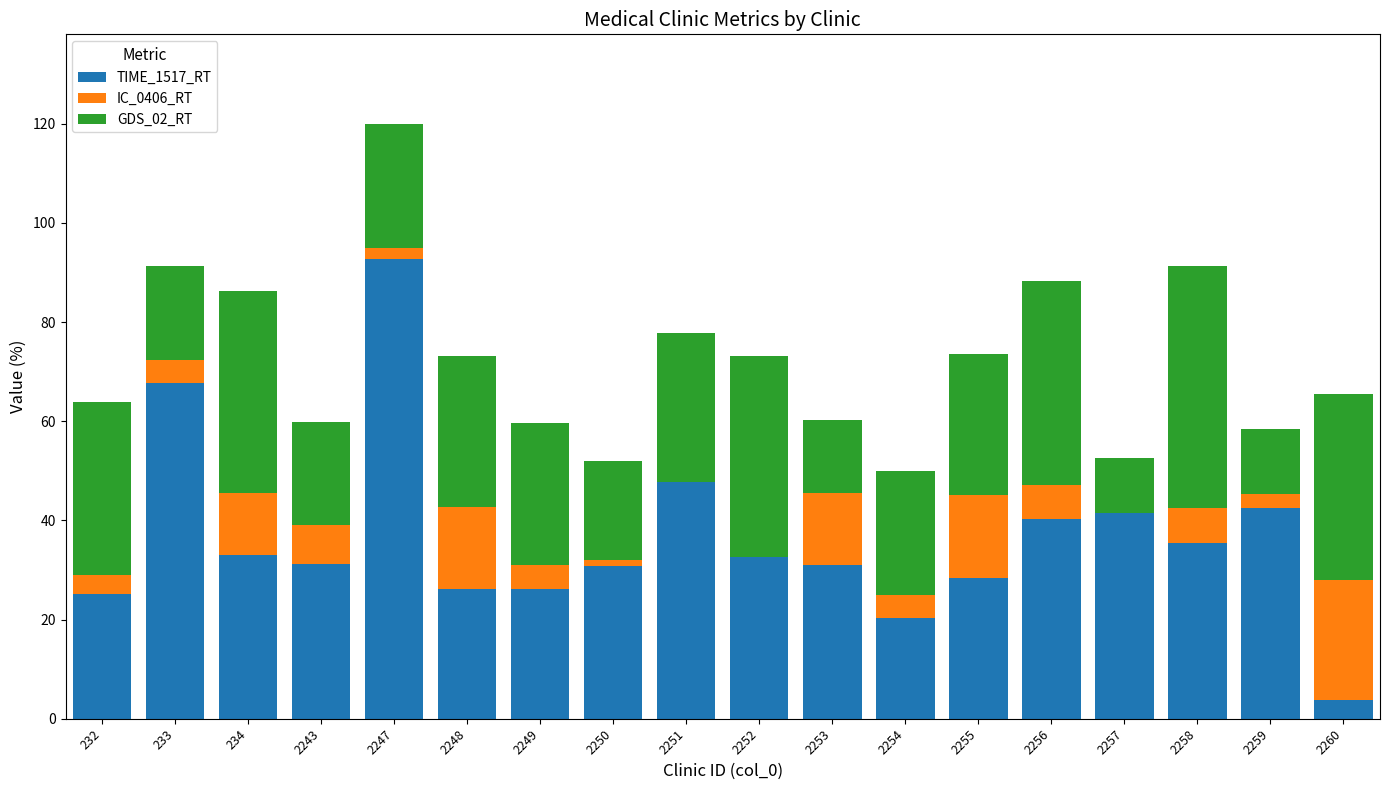

What is the total value across all series at 2256?

88.3